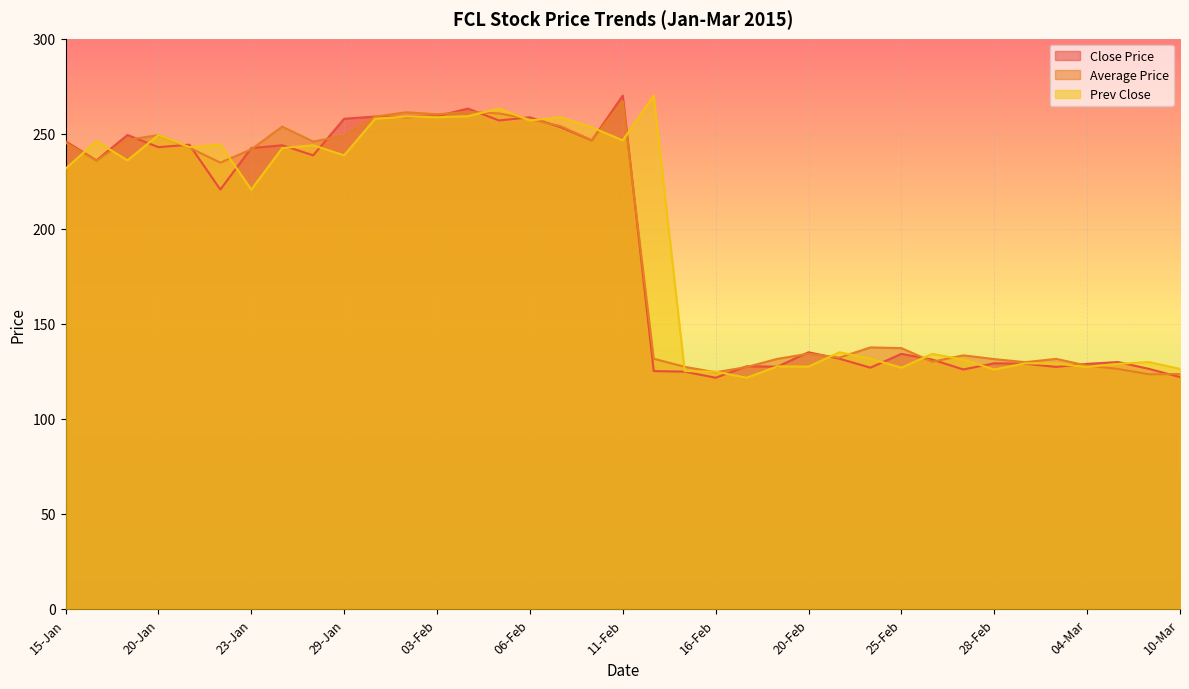

How many interior local peaks does the Close Price series have?

12